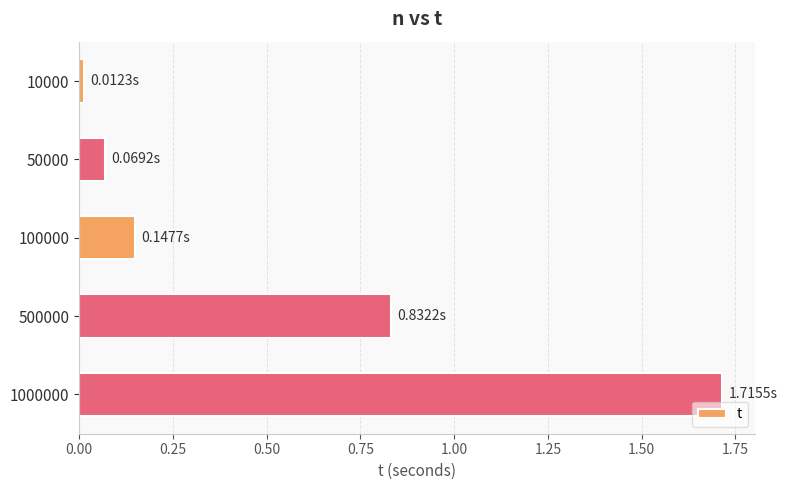

What is the sum of all values?

2.8